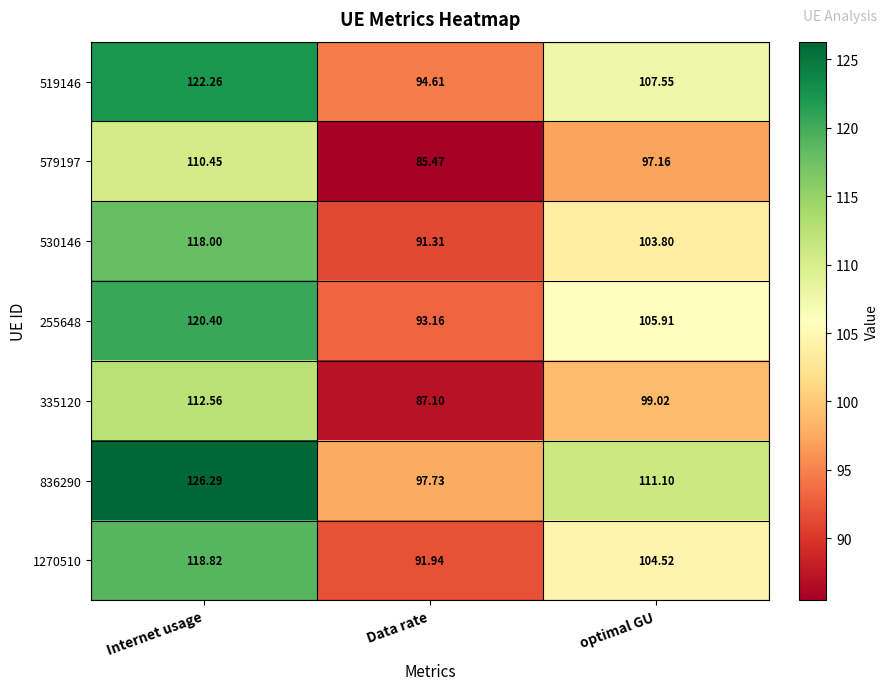

At which category does the chart reach its peak across all series?

Internet usage